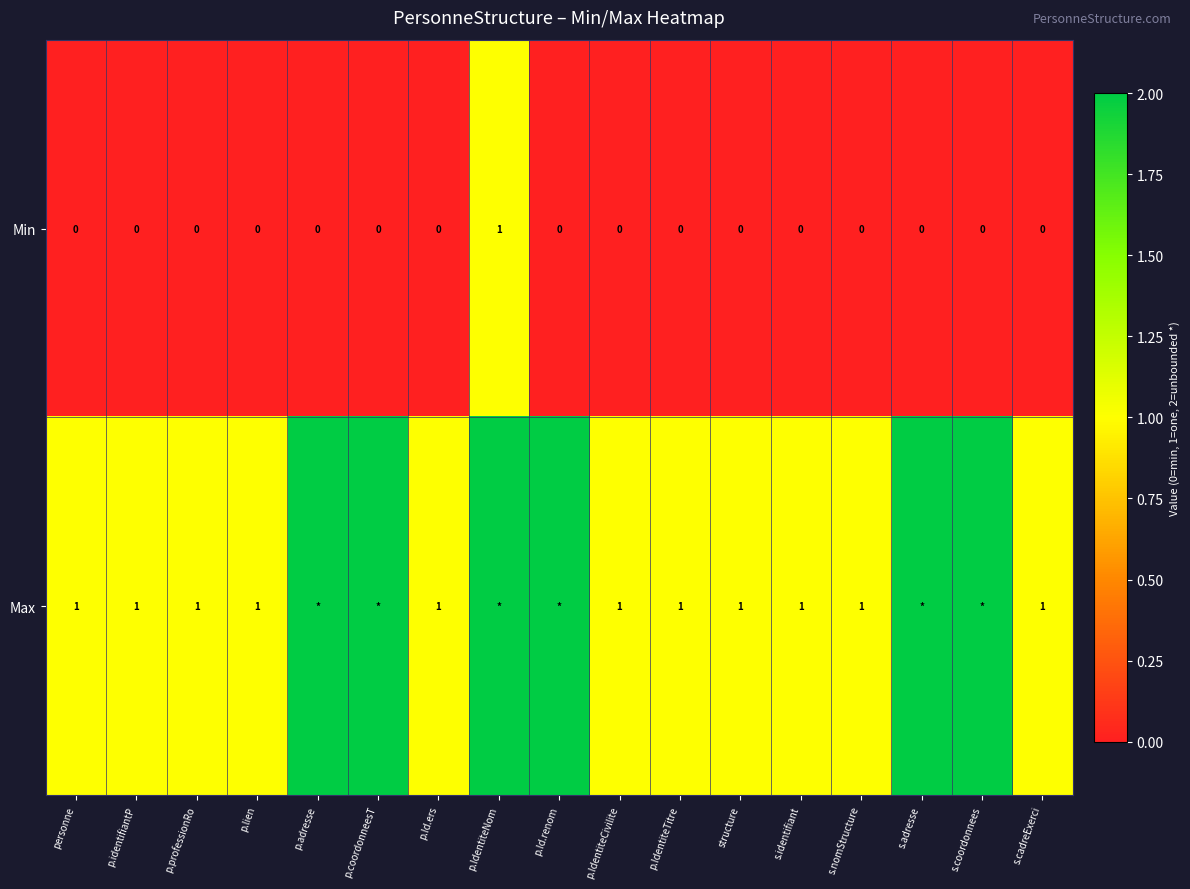

What is the difference between the Min values at p.identifiantP and p.IdentiteNom?

1